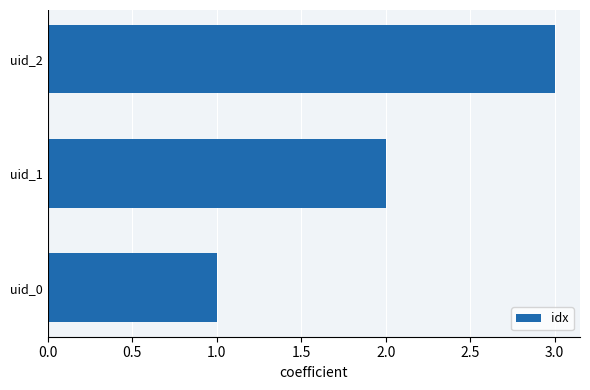

How many categories are shown in the chart?

3